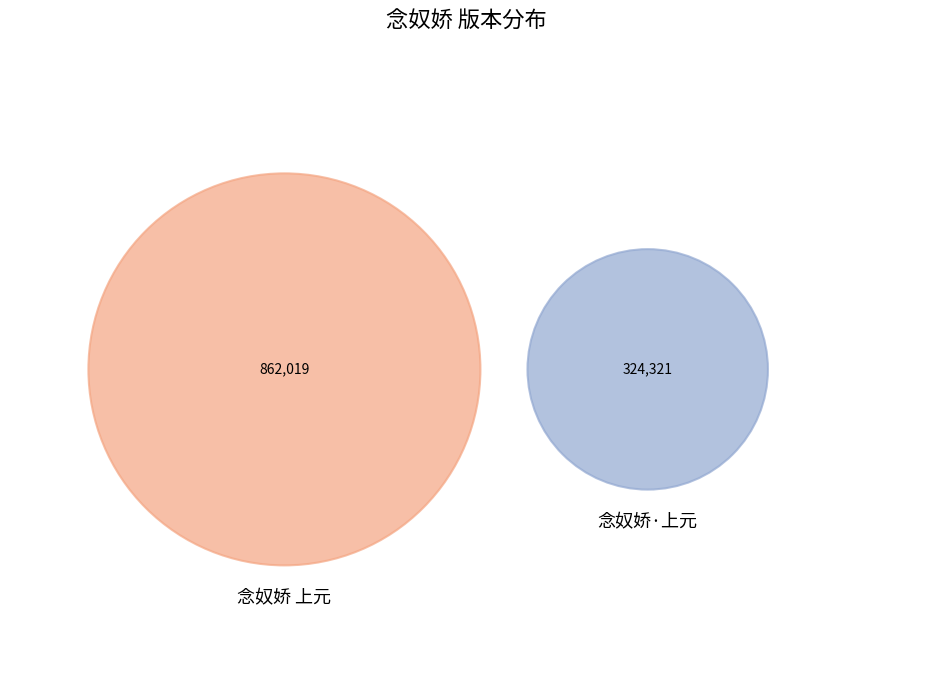

Count the number of slices in the pie.

2